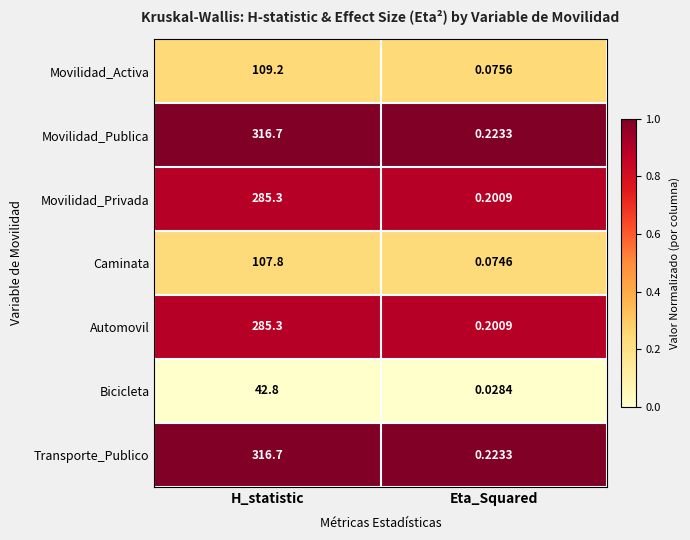

Rank the categories by Movilidad_Privada value from highest to lowest.

H_statistic, Eta_Squared